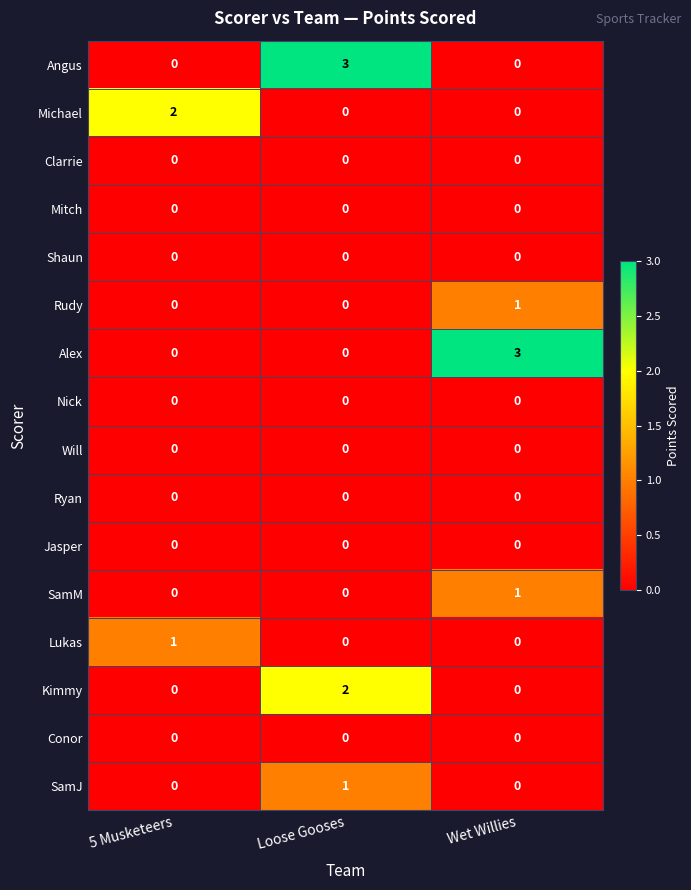

What is the total value across all series at Wet Willies?

5